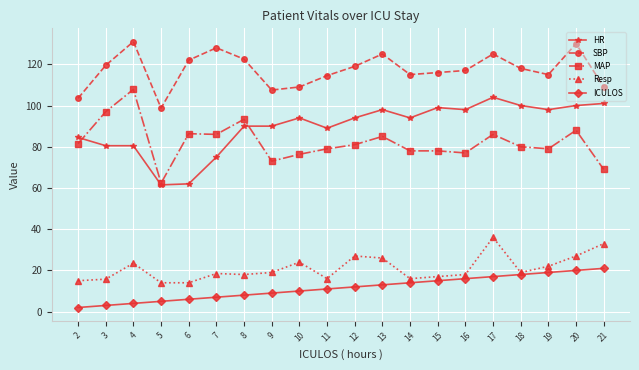

At which category does Resp reach its first local peak?

4